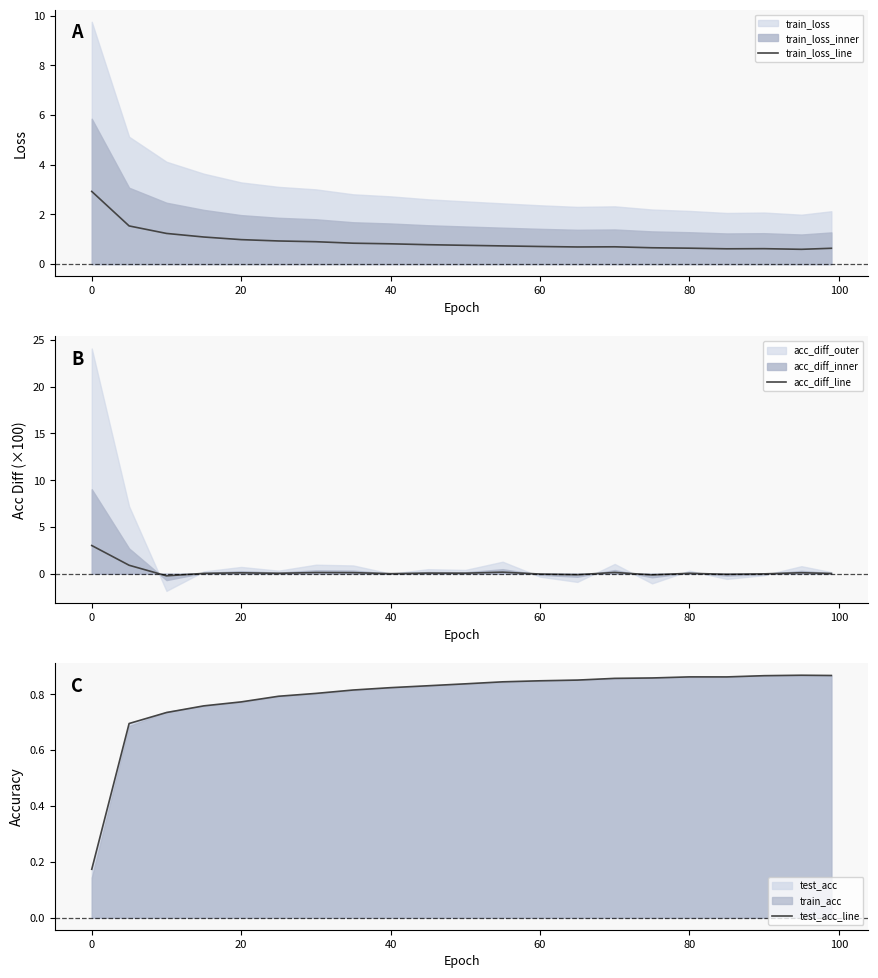

How many lines are shown in the chart?

3